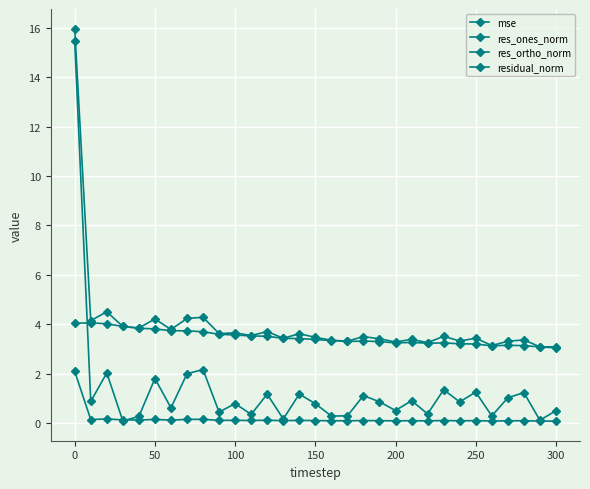

Does the chart have visible grid lines?

Yes